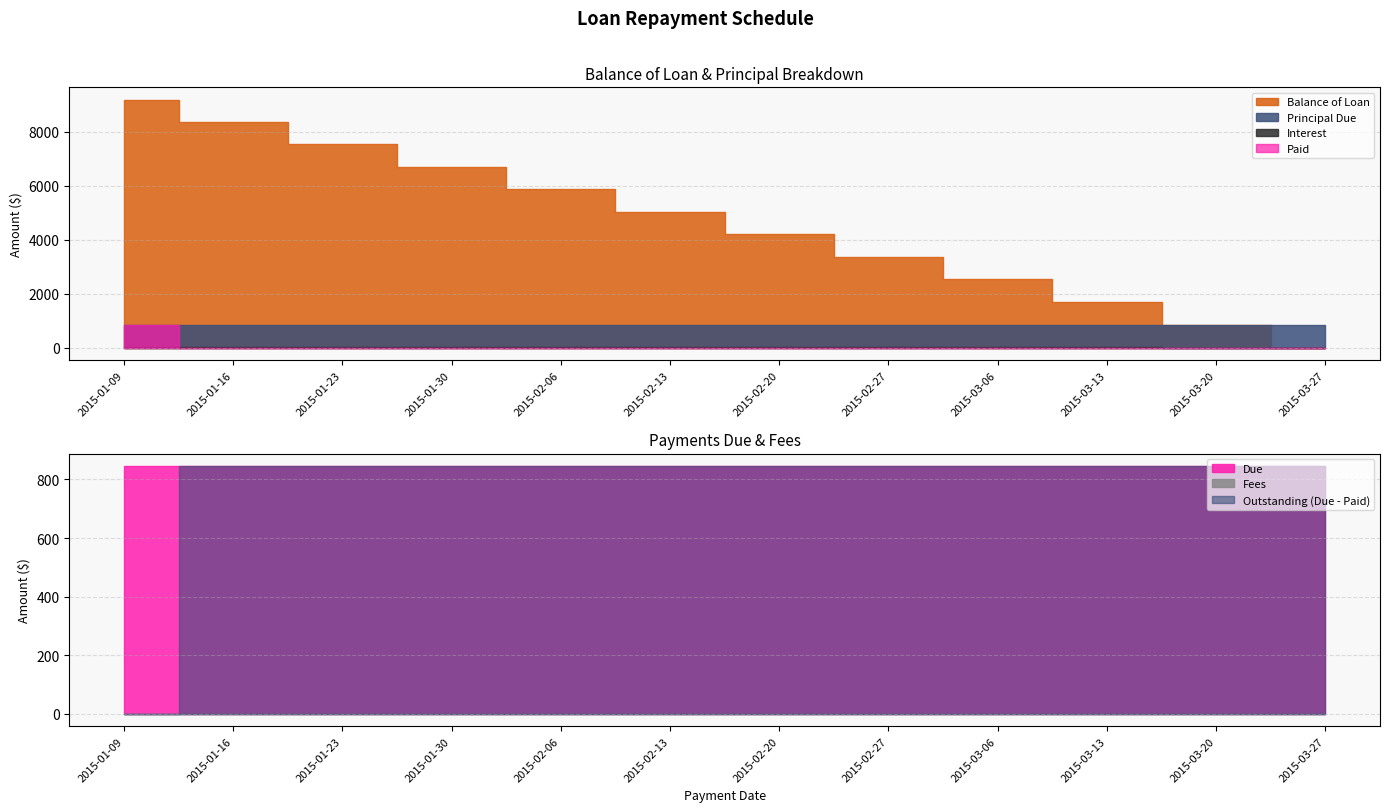

What is the sum of all Principal Due values?

10000.0